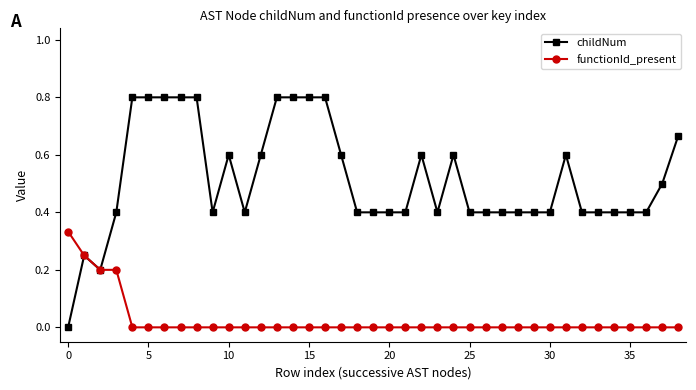

What is the value of the childNum point at the 8th from the left?

0.8